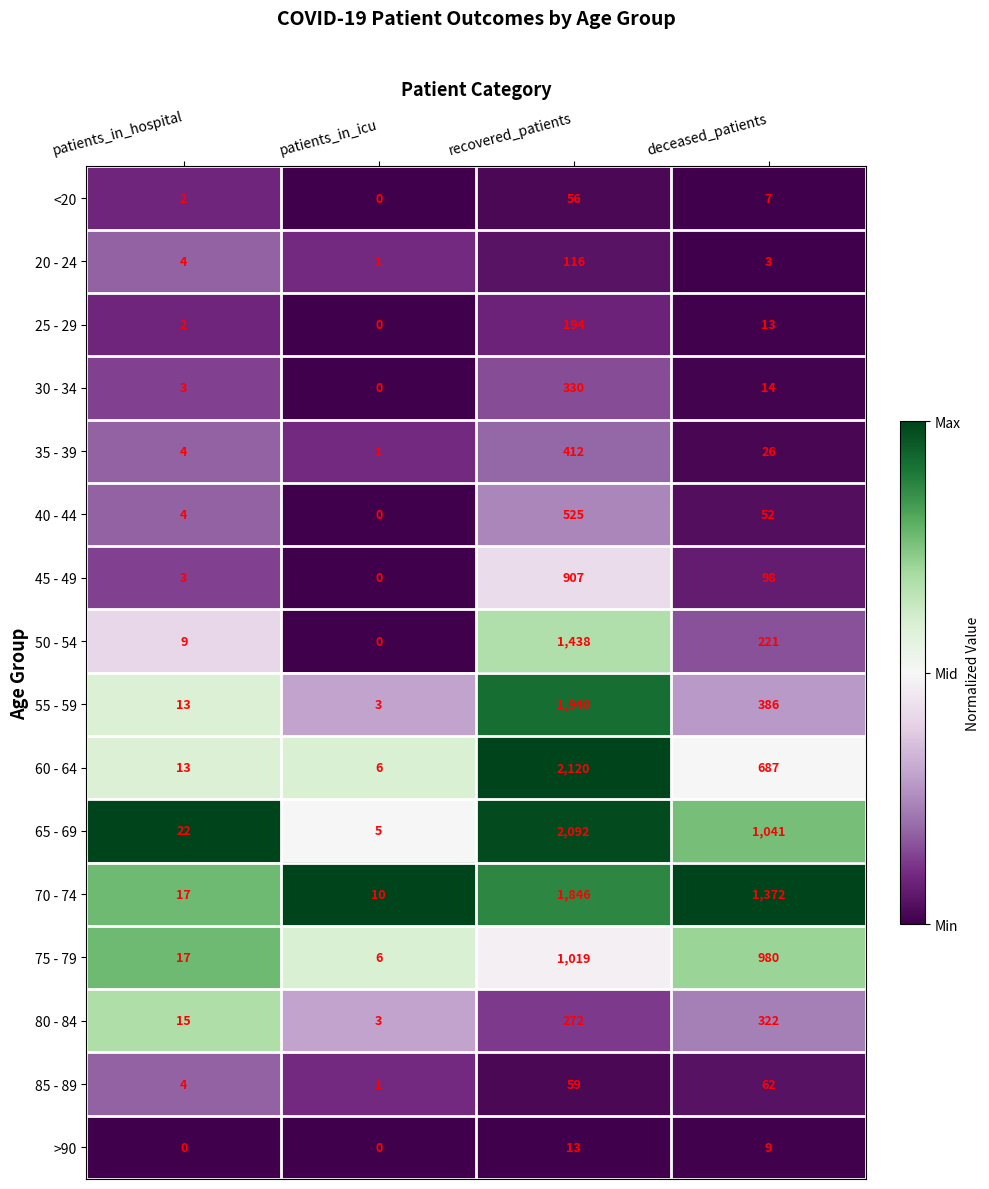

Which series has the largest range (max minus min)?

60 - 64